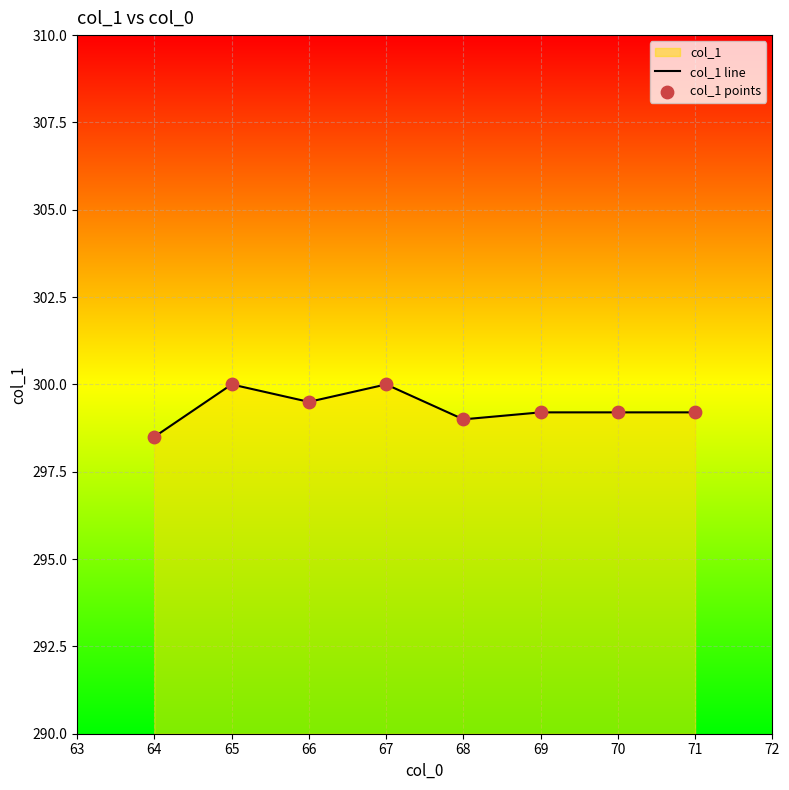

Which series reaches the minimum Y coordinate?

col_1 line